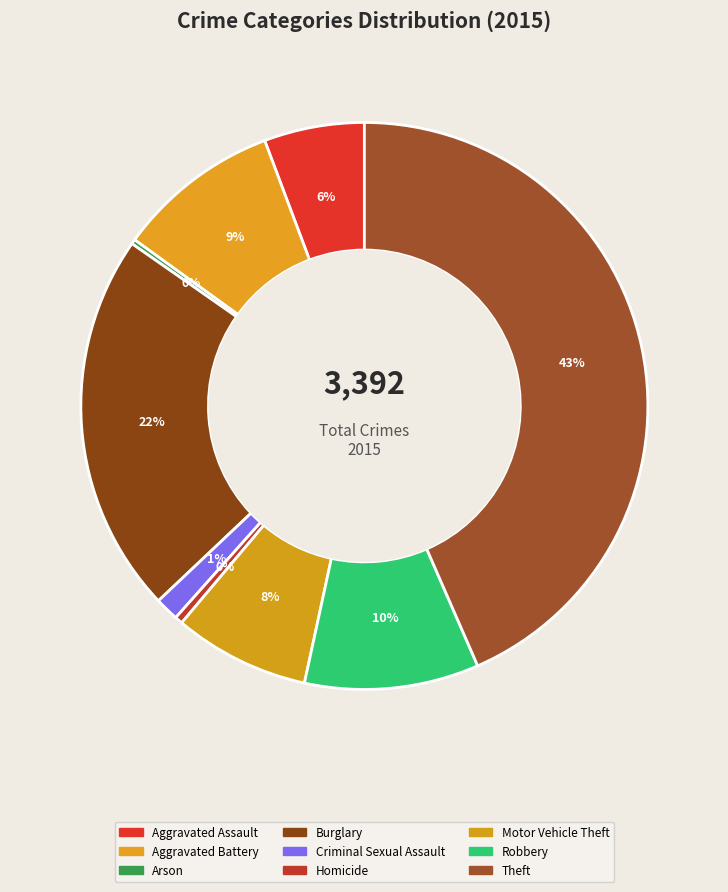

True or false: Criminal Sexual Assault accounts for 1% of the total.

True